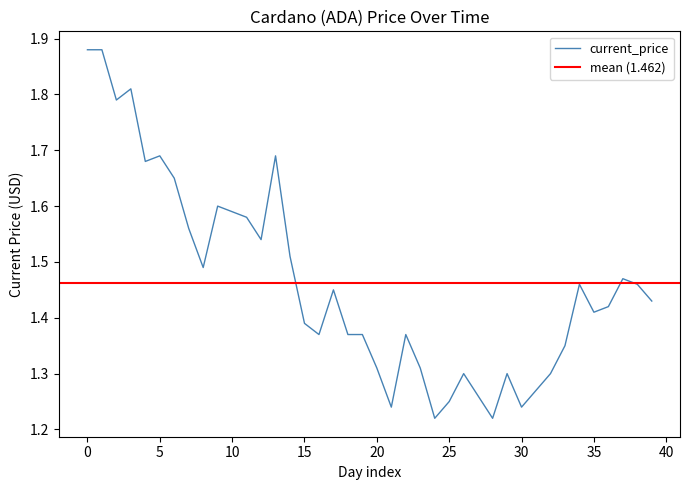

Does the chart display data point markers on the line(s)?

No